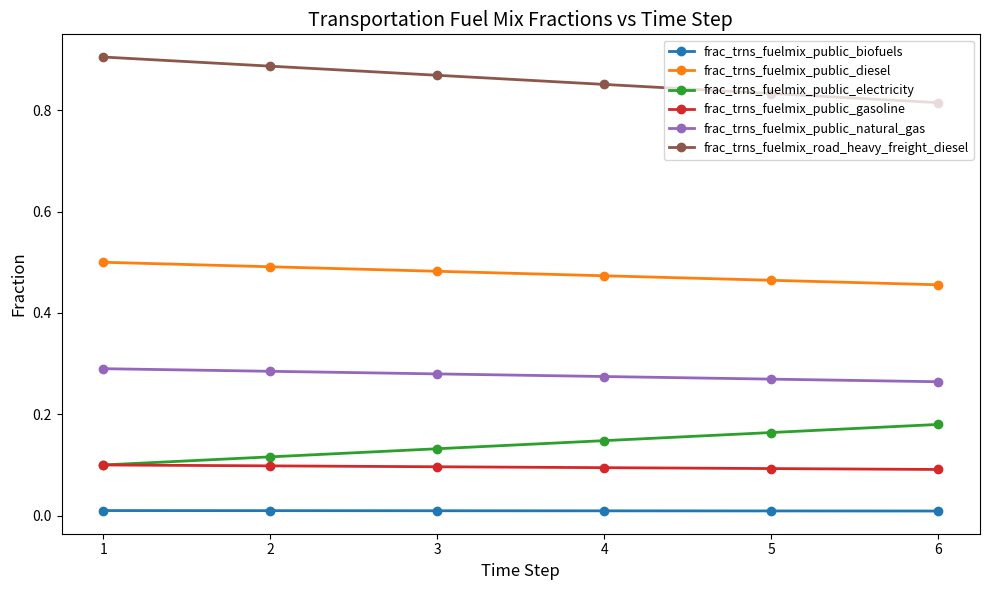

True or false: frac_trns_fuelmix_public_gasoline and frac_trns_fuelmix_public_diesel cross at least once.

False